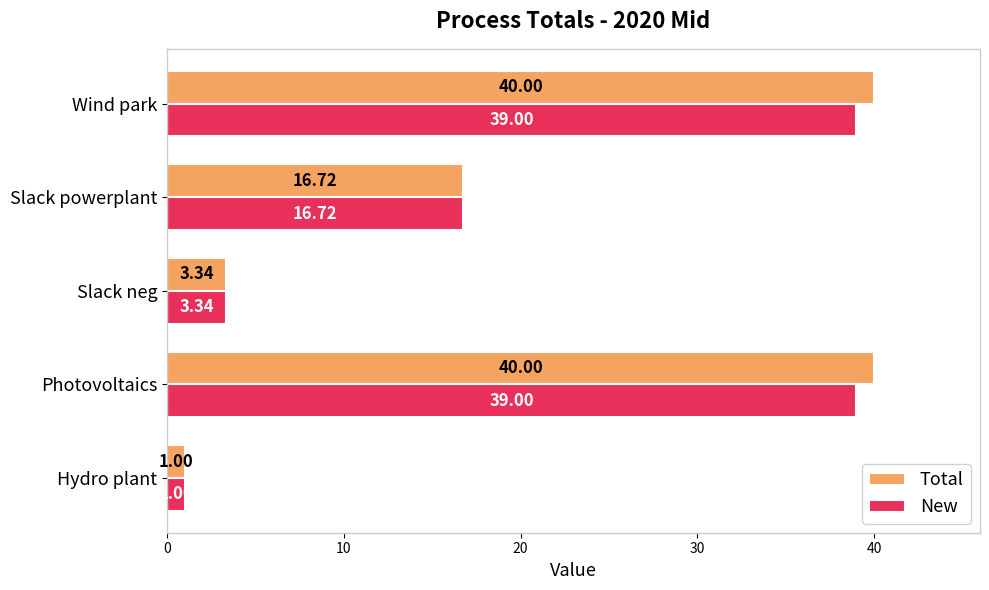

What is the minimum value for Total?

1.0